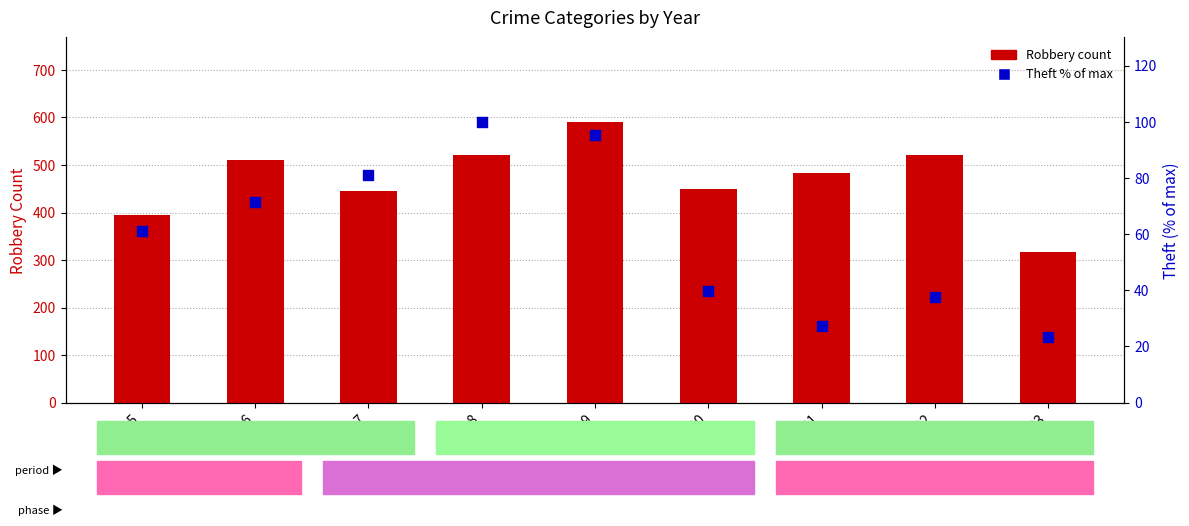

Which series reaches the minimum Y coordinate?

Theft % of max